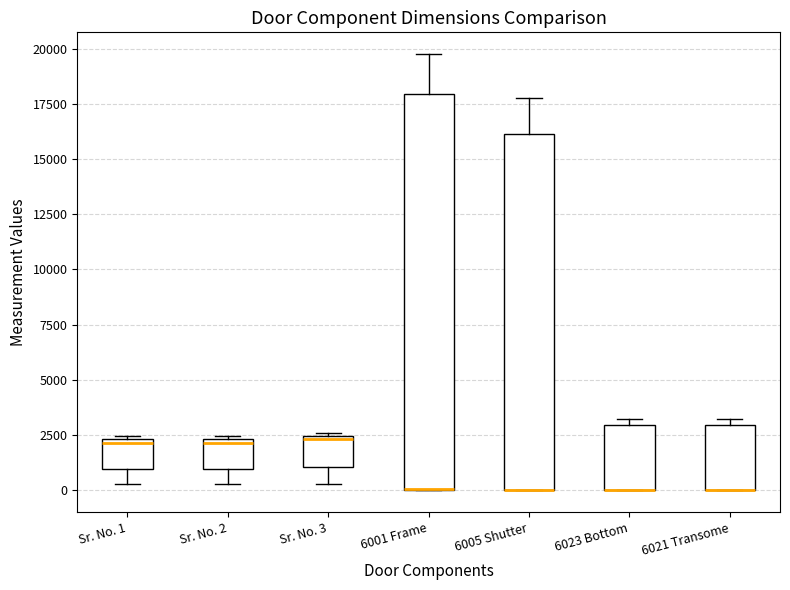

Which box is the tallest, from its lower edge to its upper edge?

6001 Frame